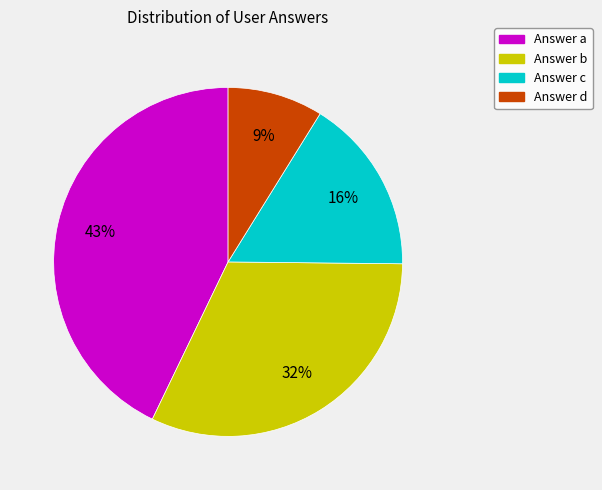

To the nearest percent, what is the difference between the largest and smallest slice percentages?

34%